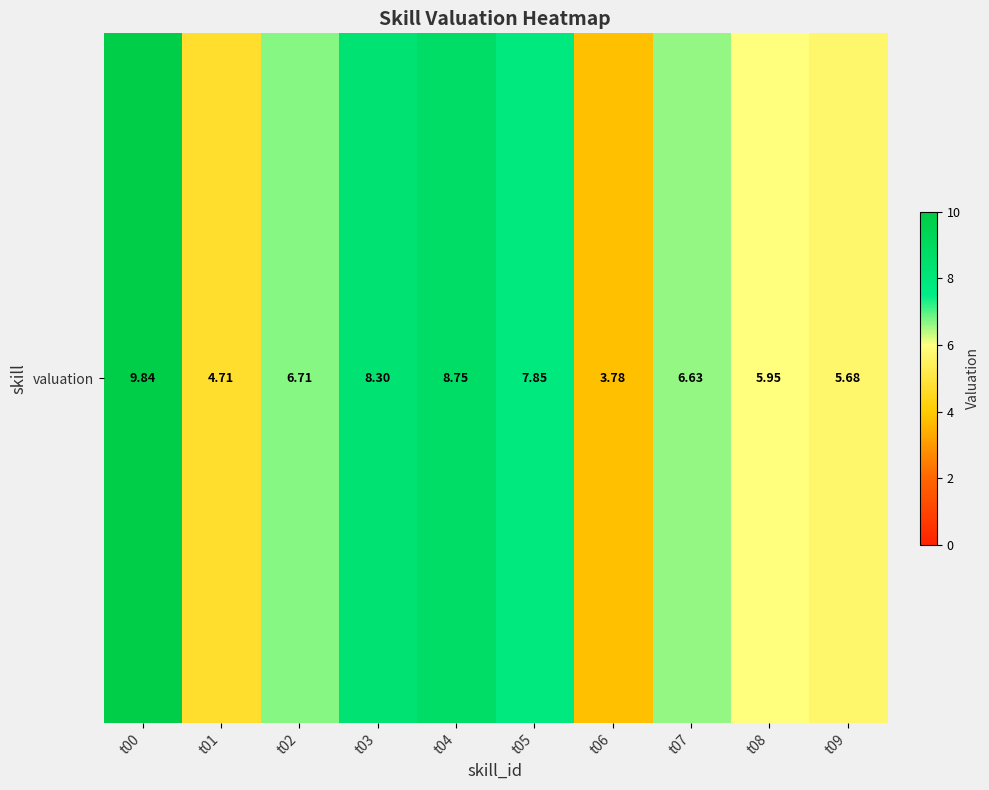

What is the greatest value displayed?

9.8